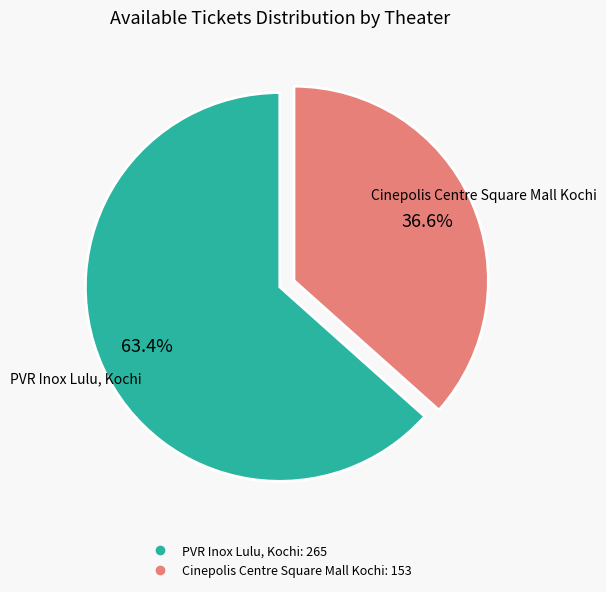

What is the ratio of the value at Cinepolis Centre Square Mall Kochi to the value at PVR Inox Lulu, Kochi?

0.6